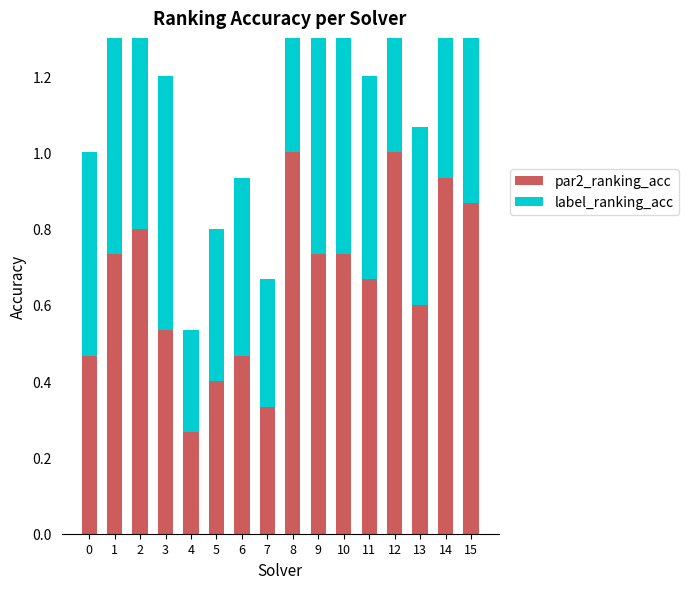

At which label is label_ranking_acc closest to 0?

4